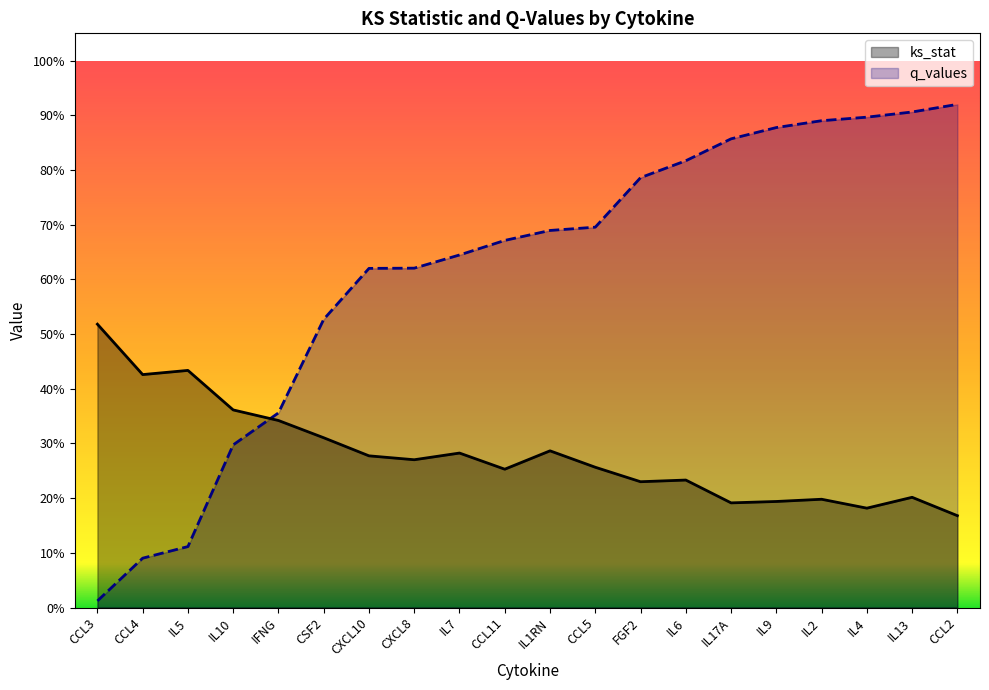

How many lines are shown in the chart?

2